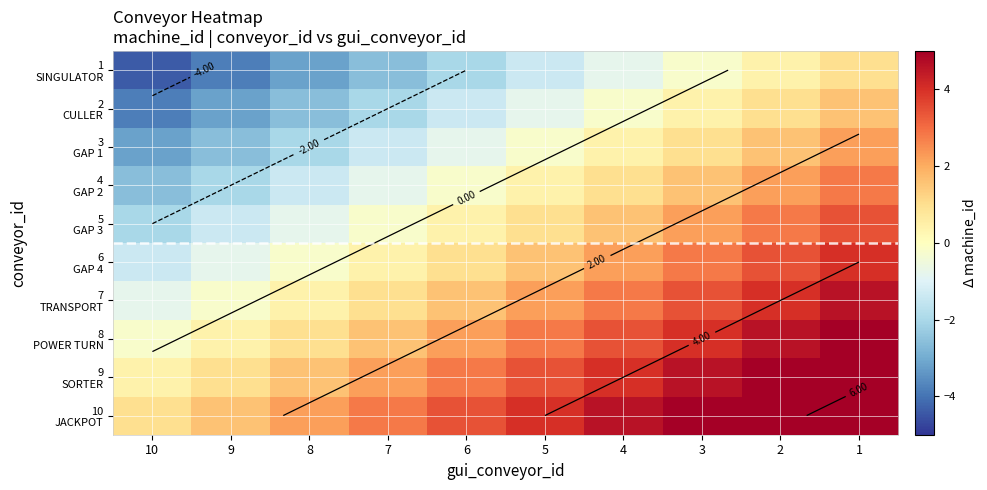

At how many categories does at least one series exceed 4?

4